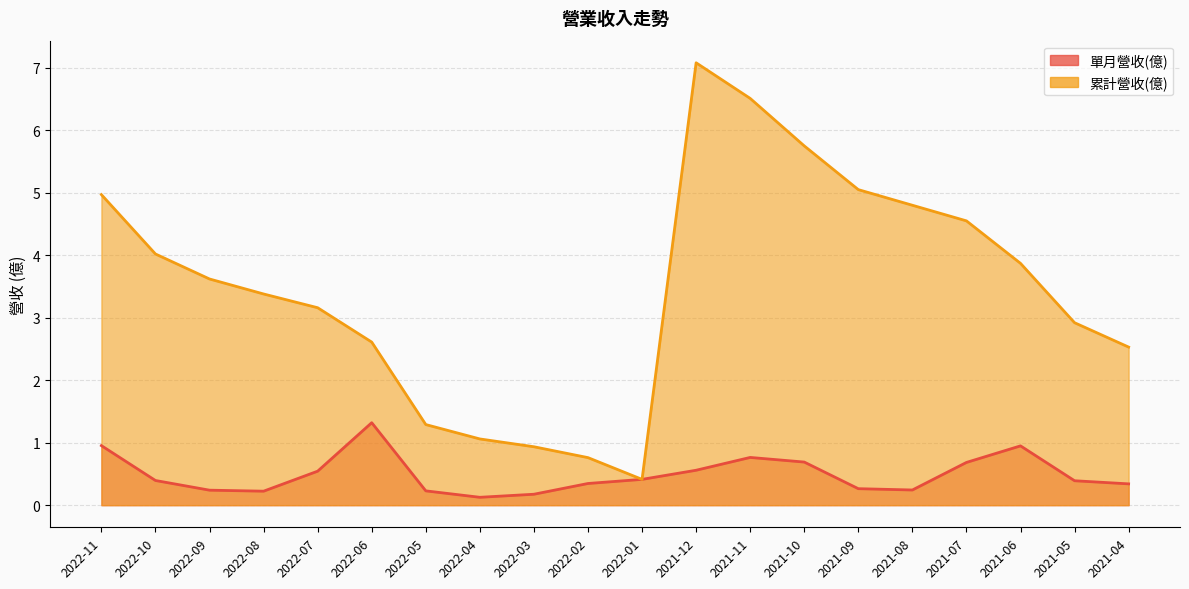

True or false: 累計營收(億) has more than 1 interior local peaks.

False